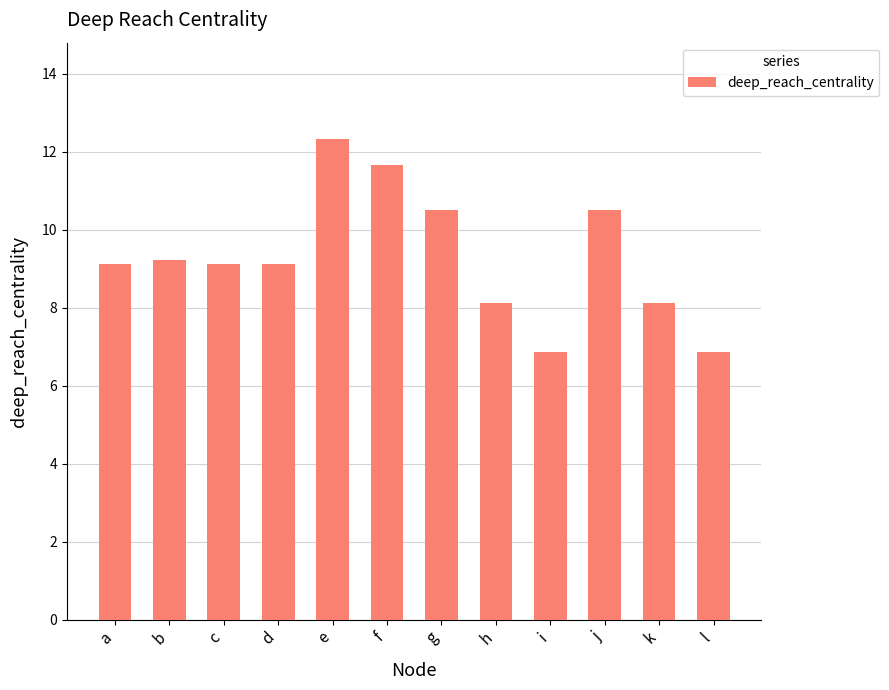

True or false: the data shows 12.3 at e.

True